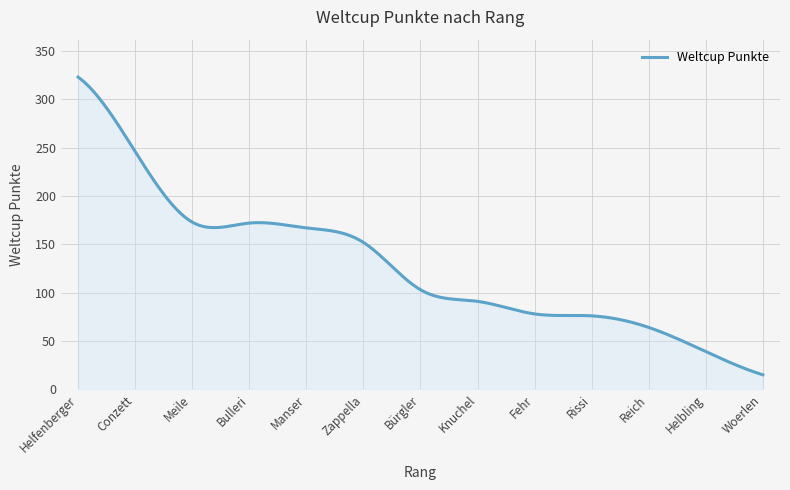

What is the sum of all values?

38243.1